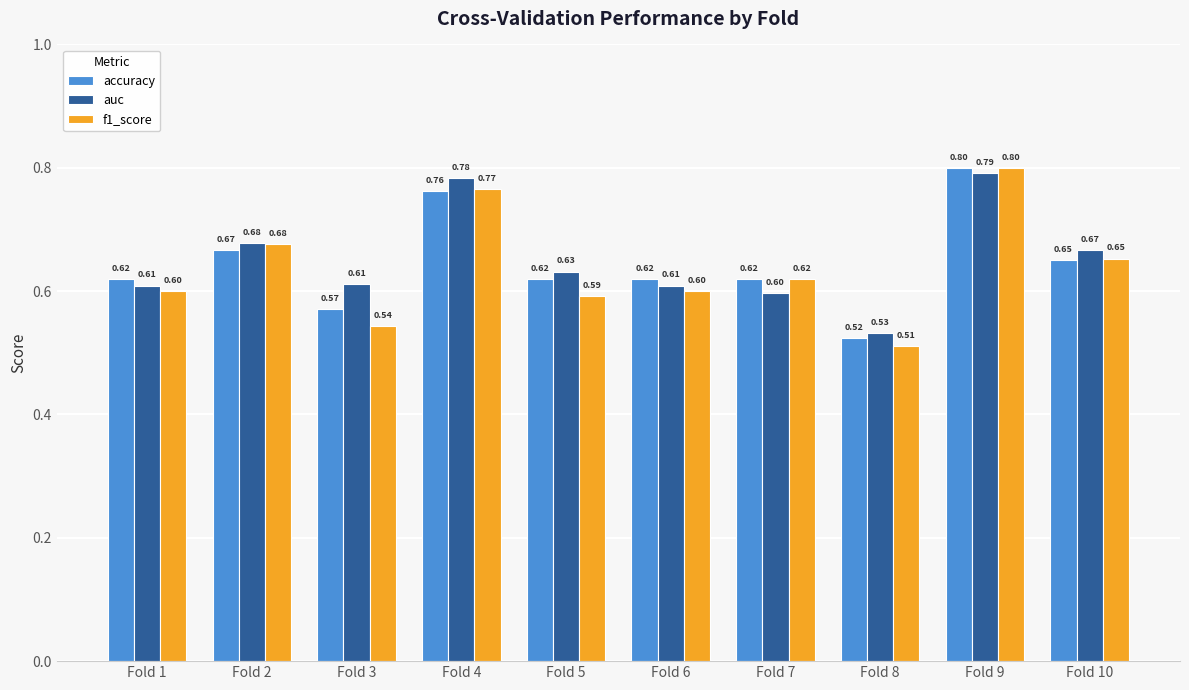

Which series has the widest spread of values?

f1_score